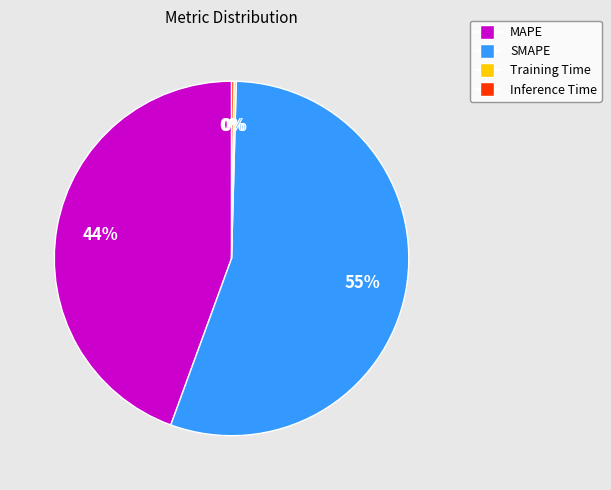

Which slice represents more than half of the pie?

SMAPE